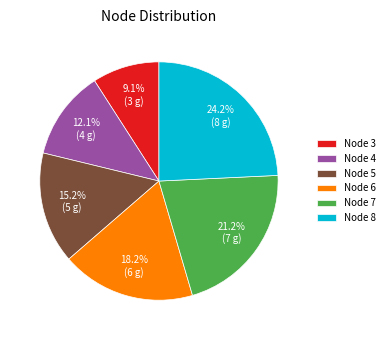

What is the ratio of the value at Node 7 to the value at Node 5?

1.4